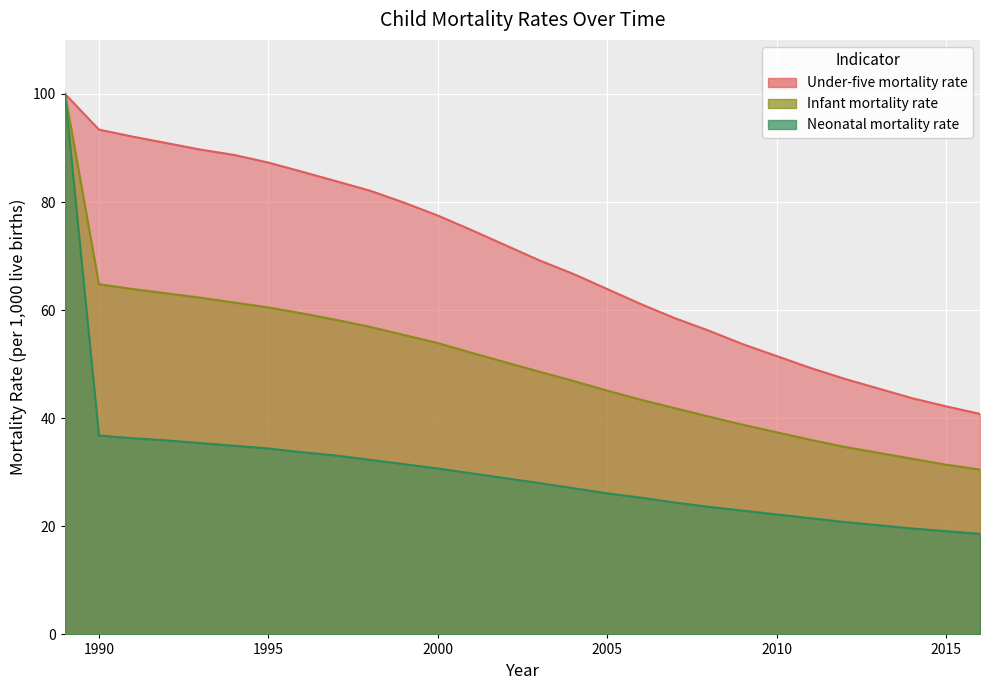

What is the lowest value of the Under-five mortality rate series?

40.8